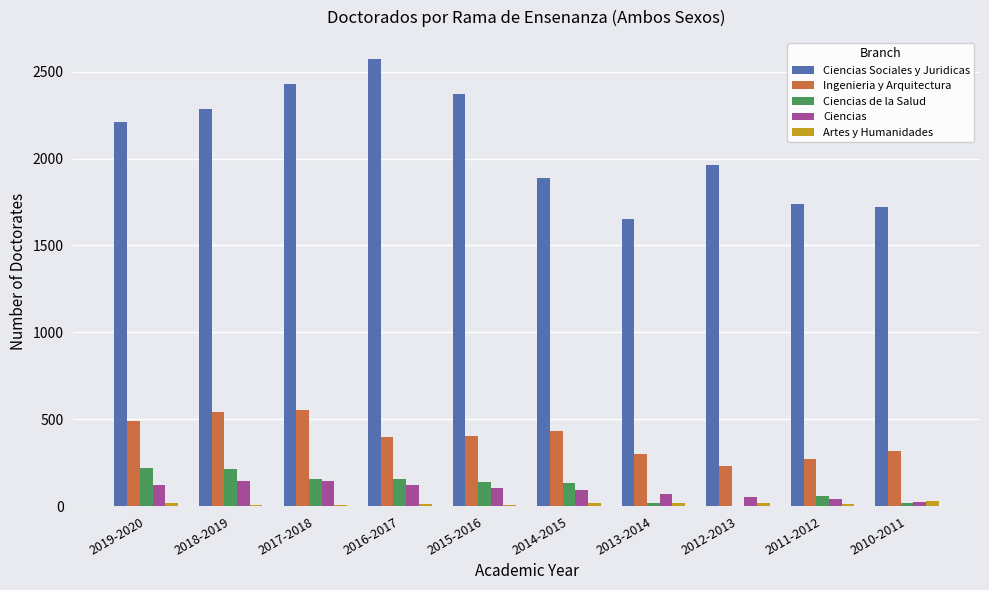

Which label corresponds to the largest value in the chart?

2016-2017